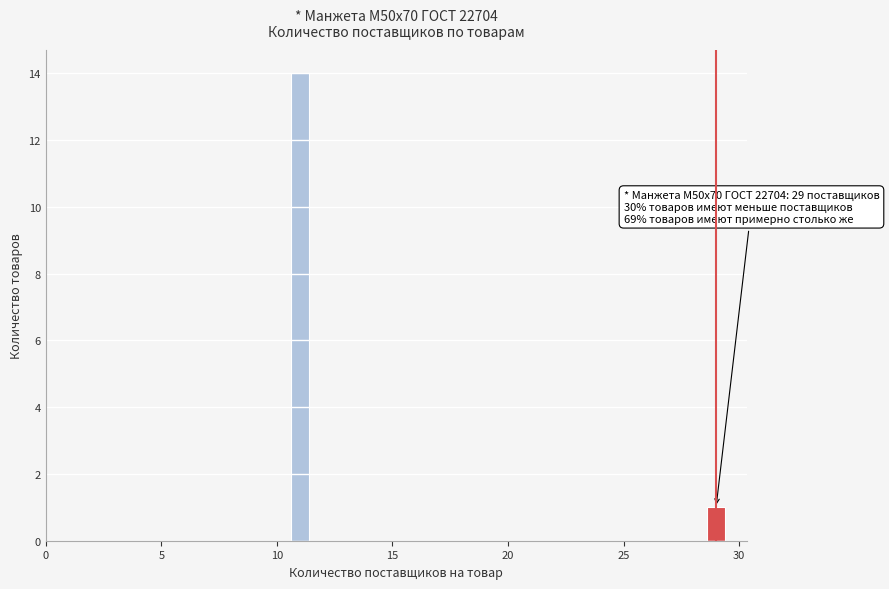

Reading left to right, list all the values displayed in this chart.

14	1